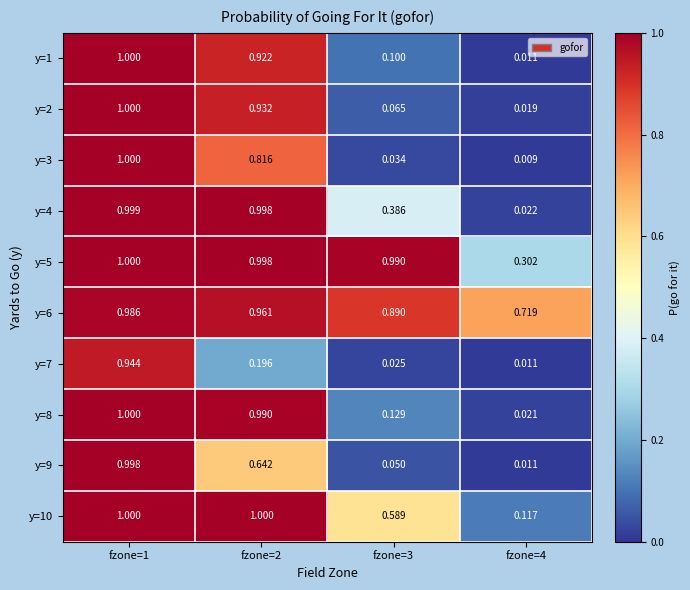

Count the number of data series in this chart.

10